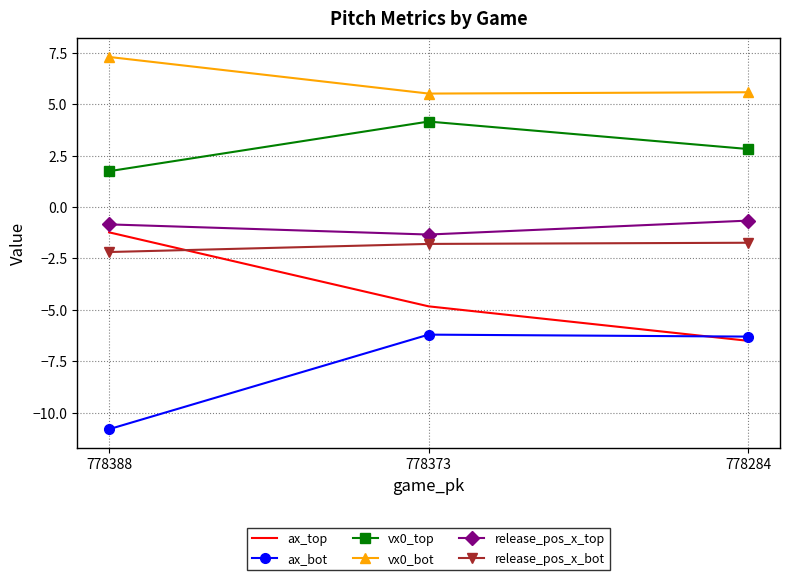

Is the value of release_pos_x_top at 778388 greater than the value of ax_top at 778388?

Yes